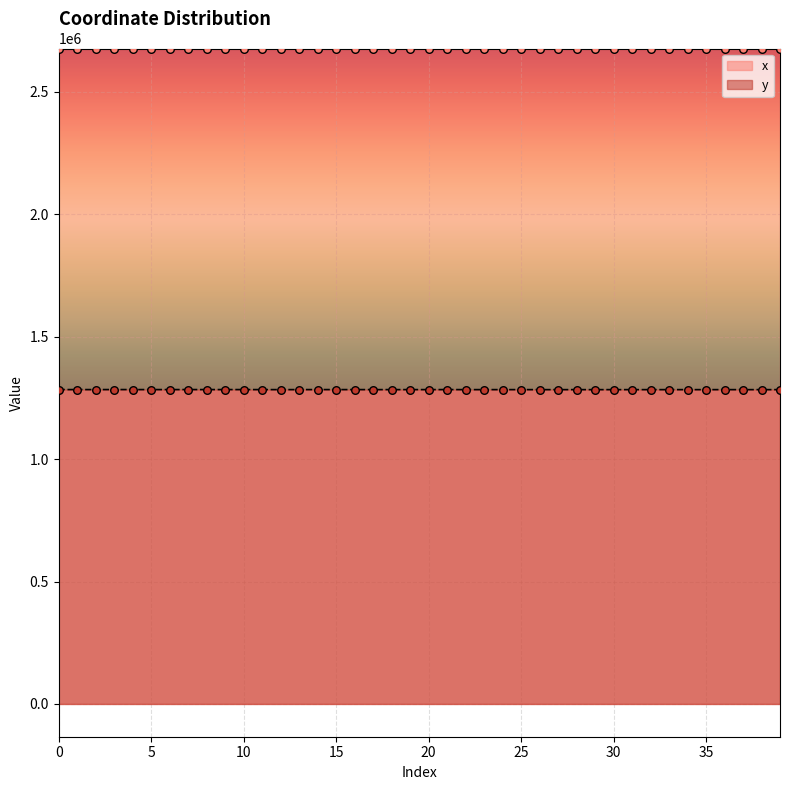

At how many categories does at least one series exceed 2130928?

40